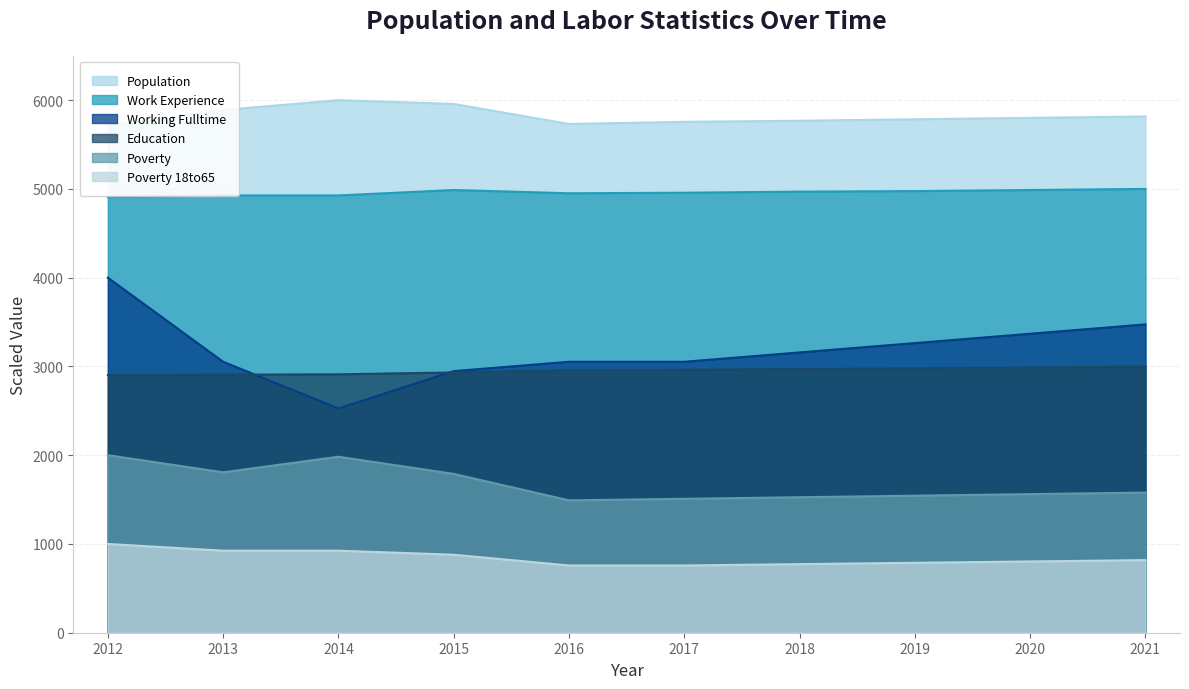

Is it true that Work_Experience equals 1852.3 at 2012?

False